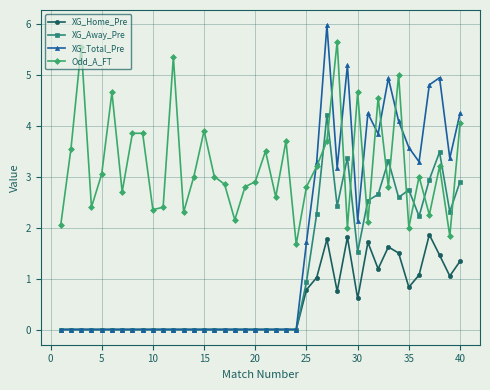

True or false: XG_Home_Pre has more than 0 points higher than both neighbors.

True